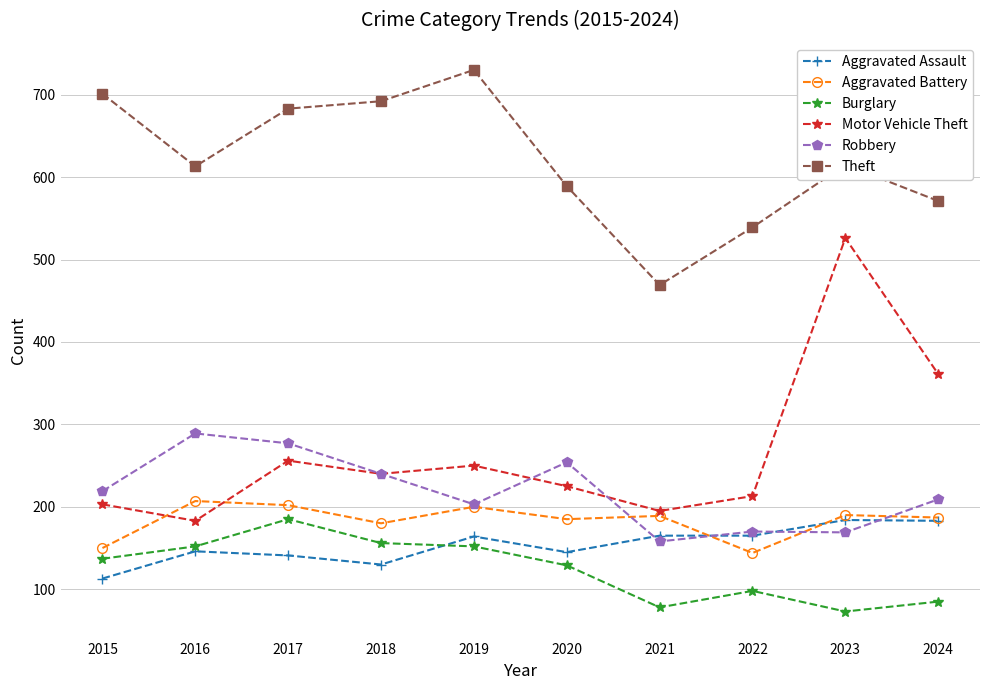

Which series has the largest total across all categories?

Theft